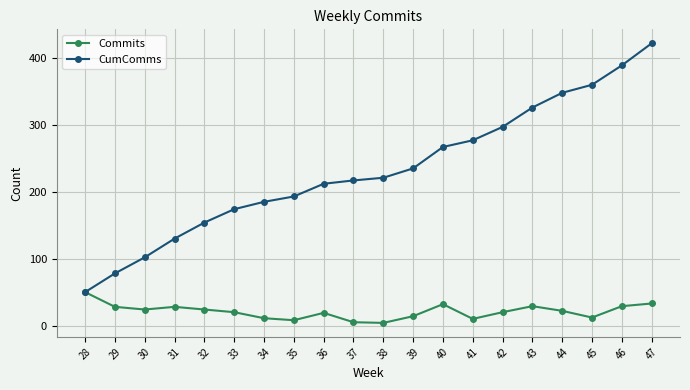

Which category has the highest value in the Commits series?

28